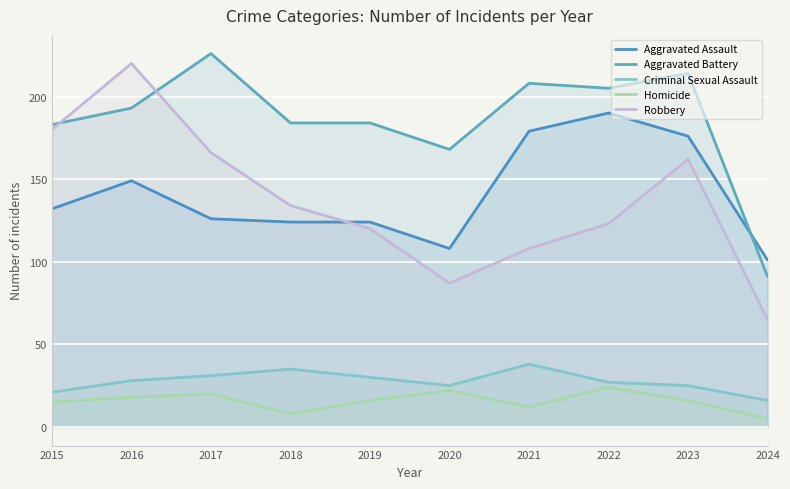

Is the value of Aggravated Battery at 2022 greater than the value of Robbery at 2024?

Yes